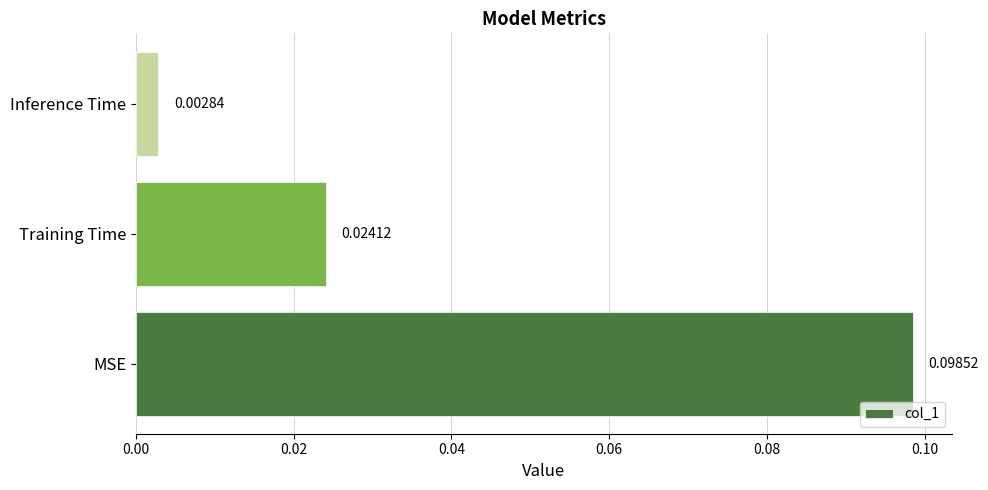

Rank the categories by value from highest to lowest.

MSE, Training Time, Inference Time